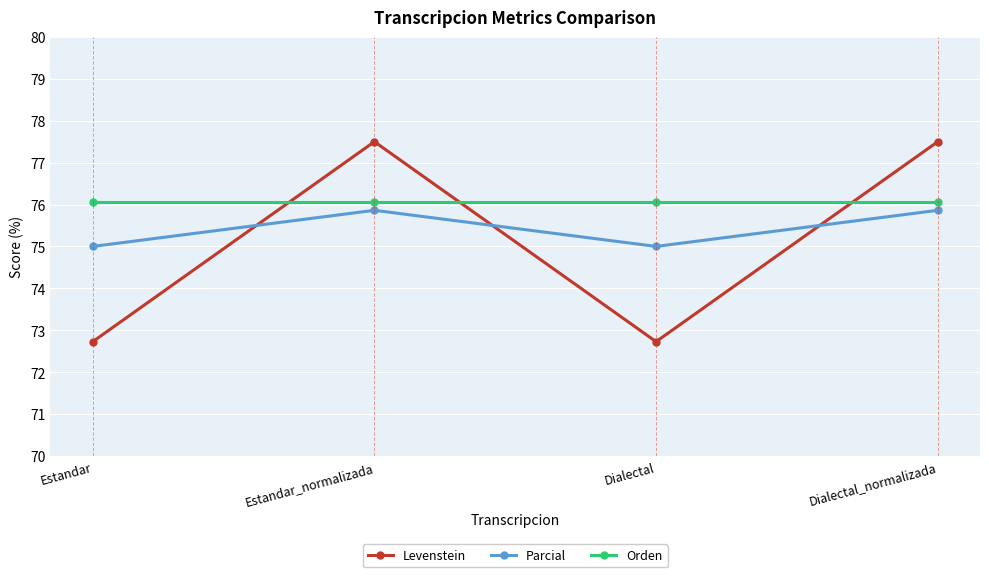

At Dialectal, list the series in order from smallest to largest.

Levenstein, Parcial, Orden